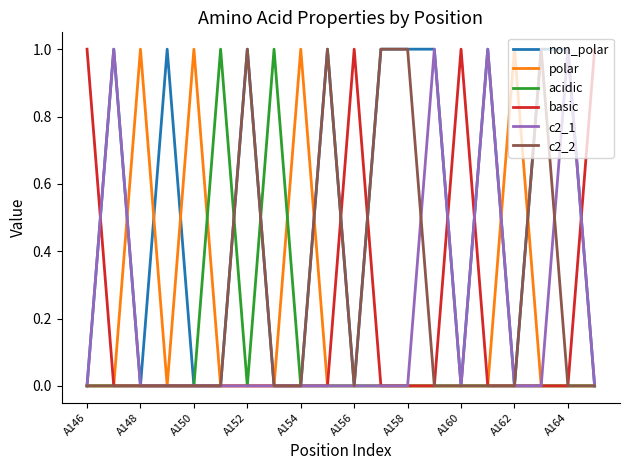

At which label does non_polar reach its minimum?

A146